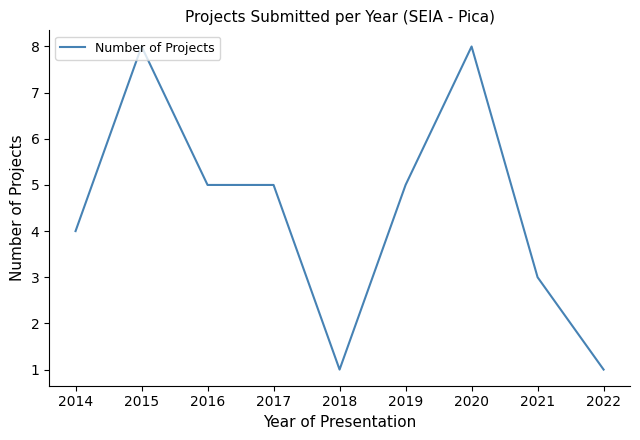

What is the difference between the maximum and minimum values?

7